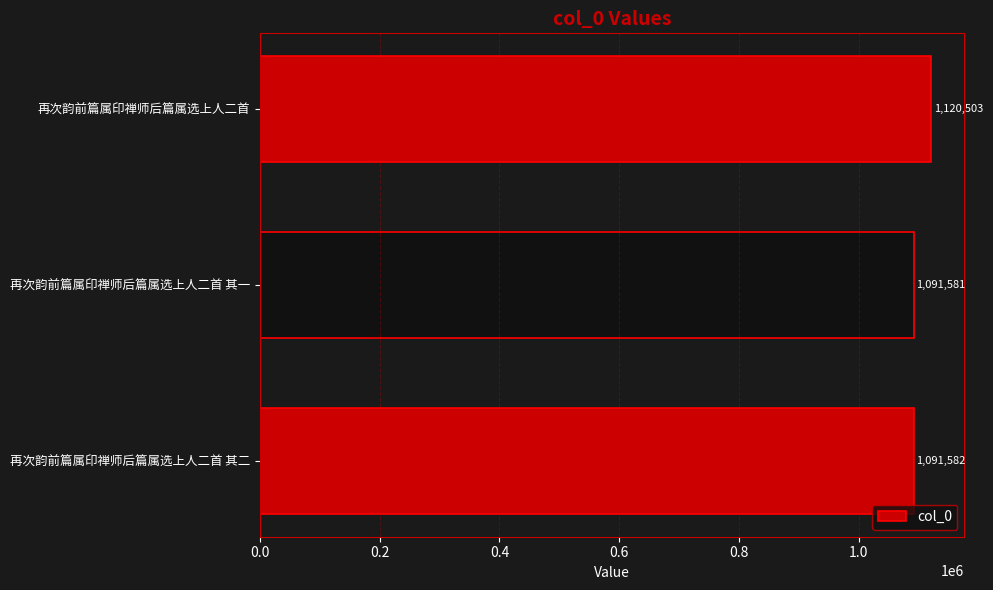

What is the greatest value displayed?

1120503